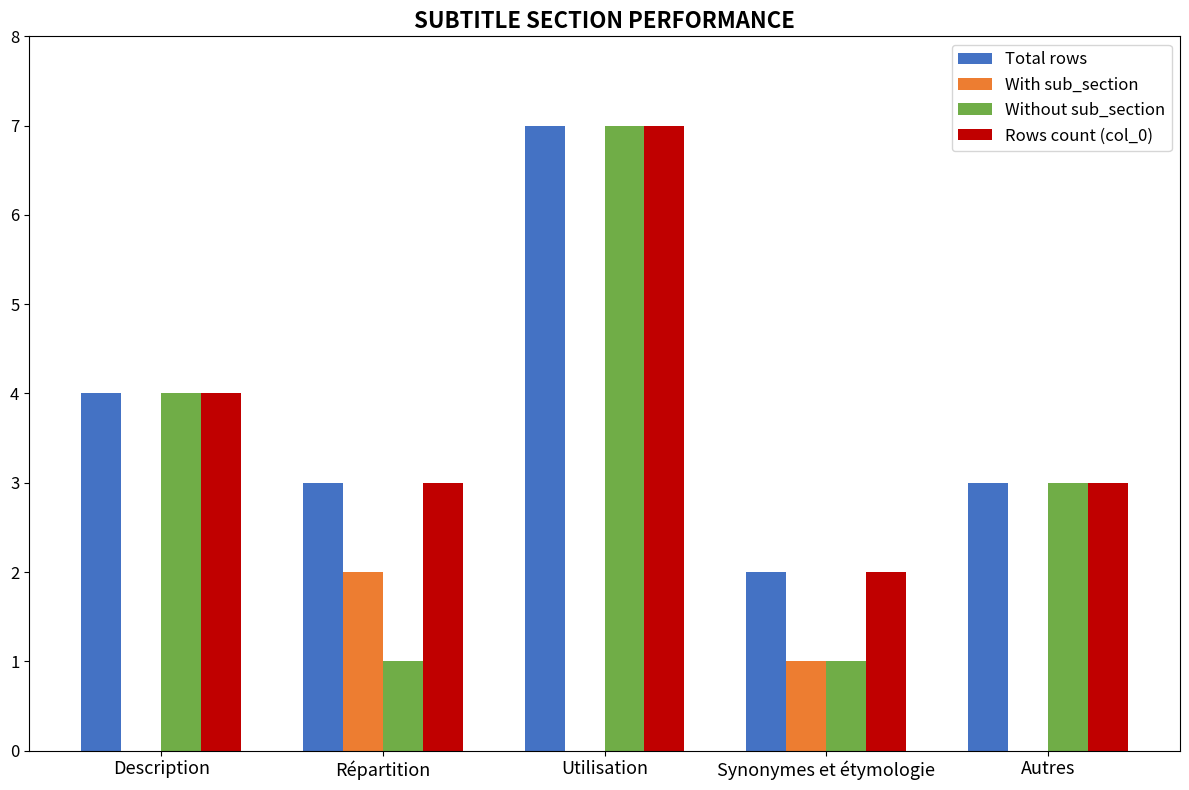

What are all the series names shown in the legend?

Total rows, With sub_section, Without sub_section, Rows count (col_0)